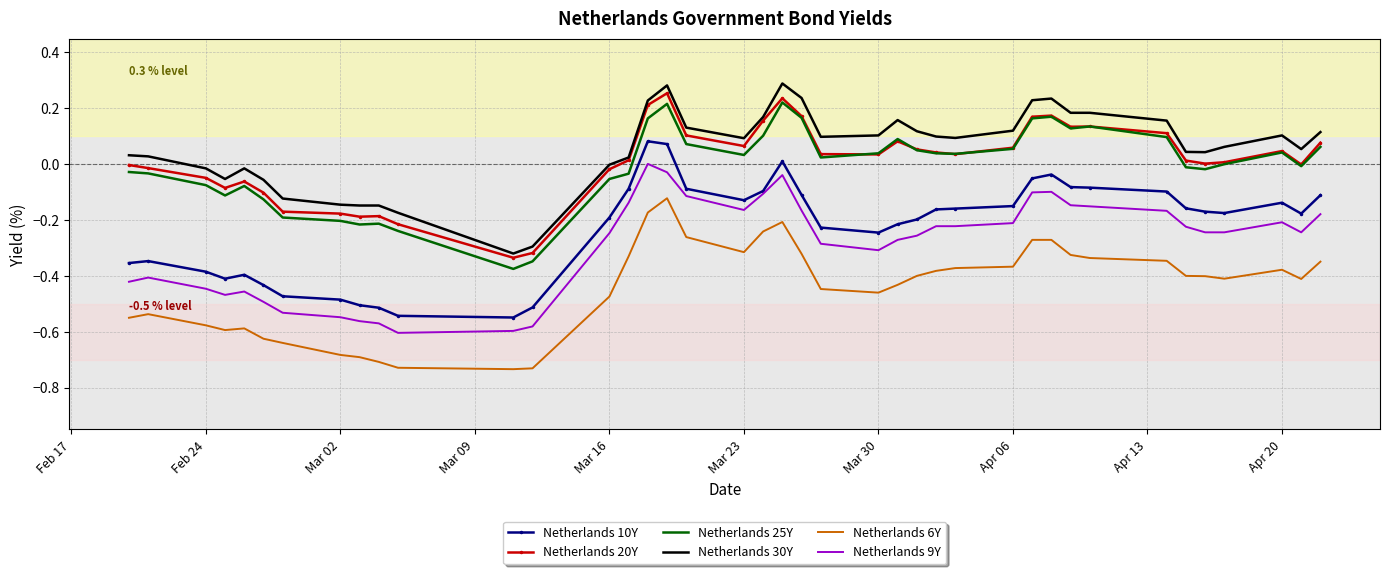

True or false: Netherlands 10Y and Netherlands 6Y cross at least once.

False